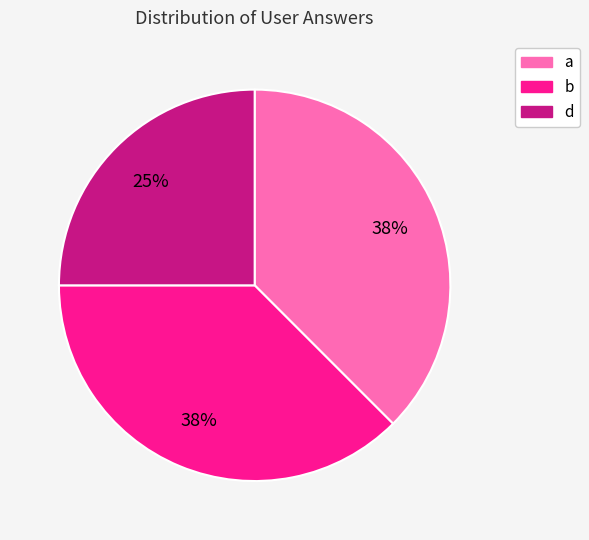

Which category has the smallest portion of the pie?

d